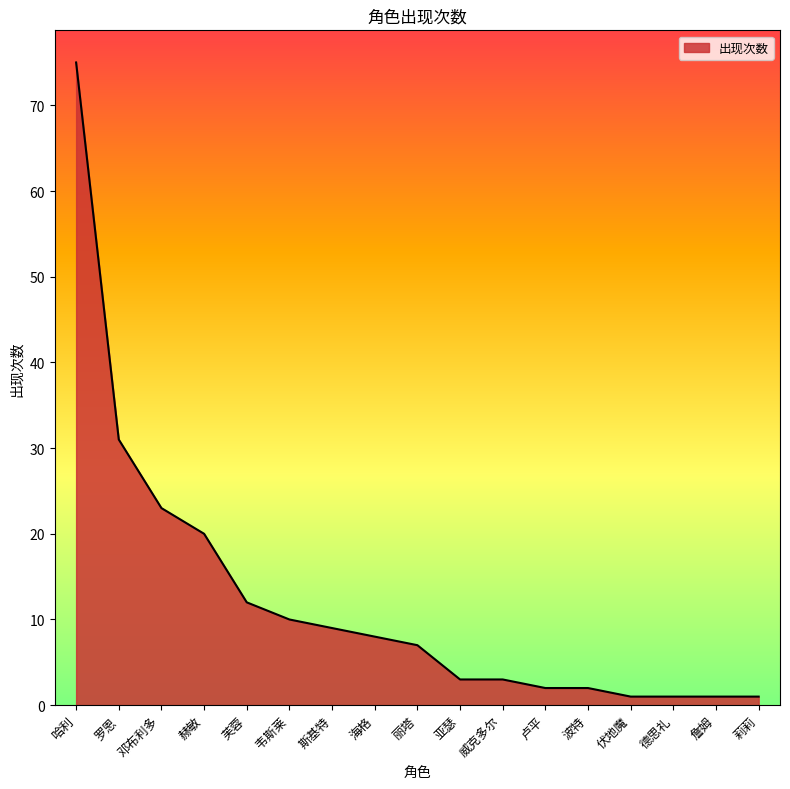

Approximately how many times larger is the value at 罗恩 compared to 伏地魔?

31.0